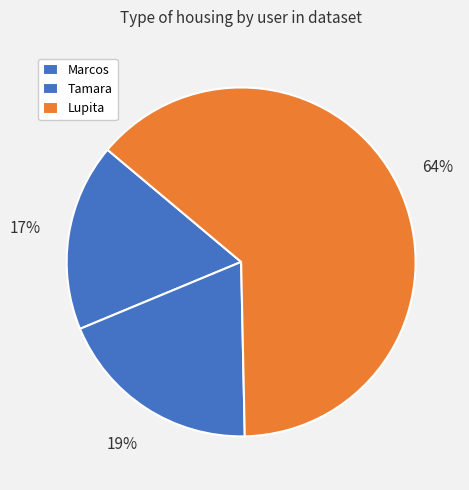

Is there a majority slice in this chart?

Yes